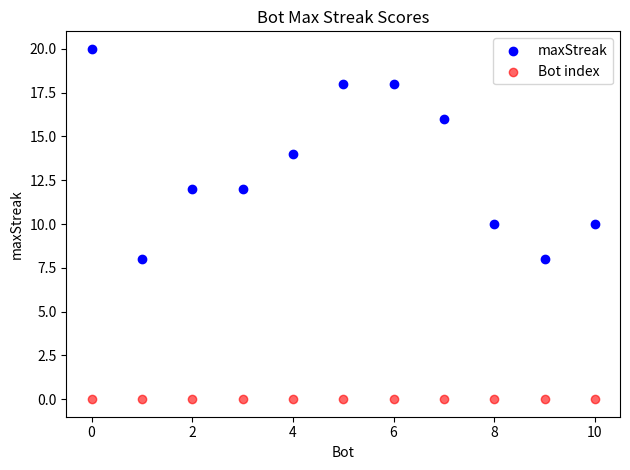

Which series reaches the maximum Y coordinate?

maxStreak